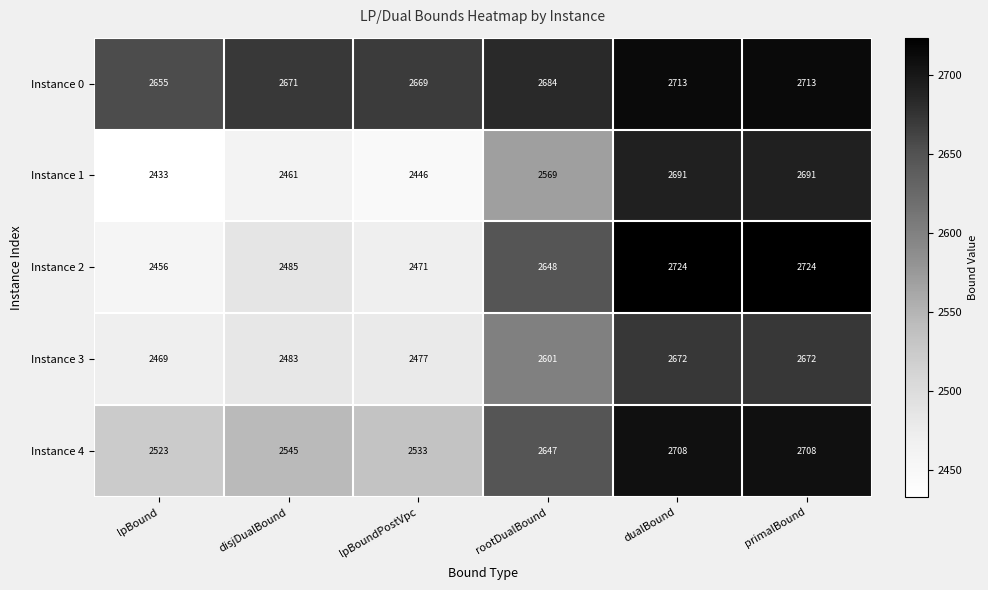

How many series are shown in this chart?

5